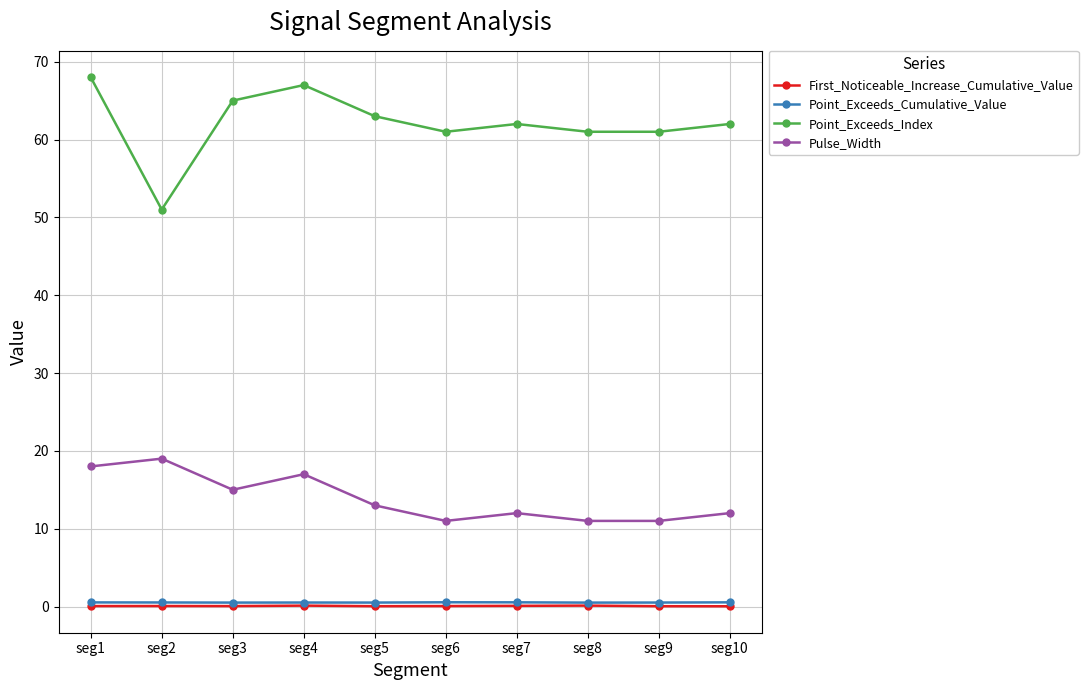

Count the Point_Exceeds_Cumulative_Value values in the range 0 to 1.

10